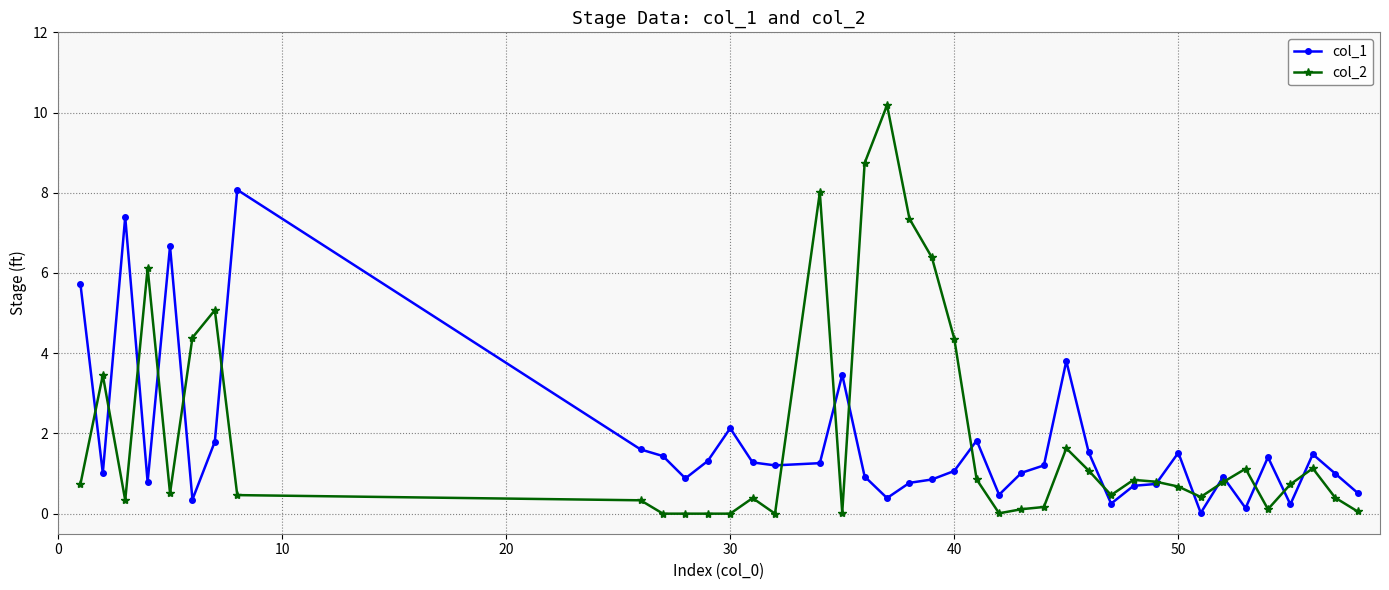

What is the value of the col_2 point at the 9th from the left?

0.3